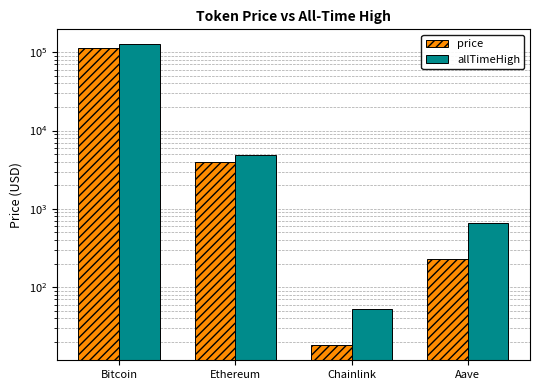

Reading right to left, transcribe all the data shown in this chart.

price: Aave=231.6	Chainlink=18.1	Ethereum=4014.3	Bitcoin=113163.0
allTimeHigh: Aave=661.7	Chainlink=52.7	Ethereum=4946.1	Bitcoin=126080.0